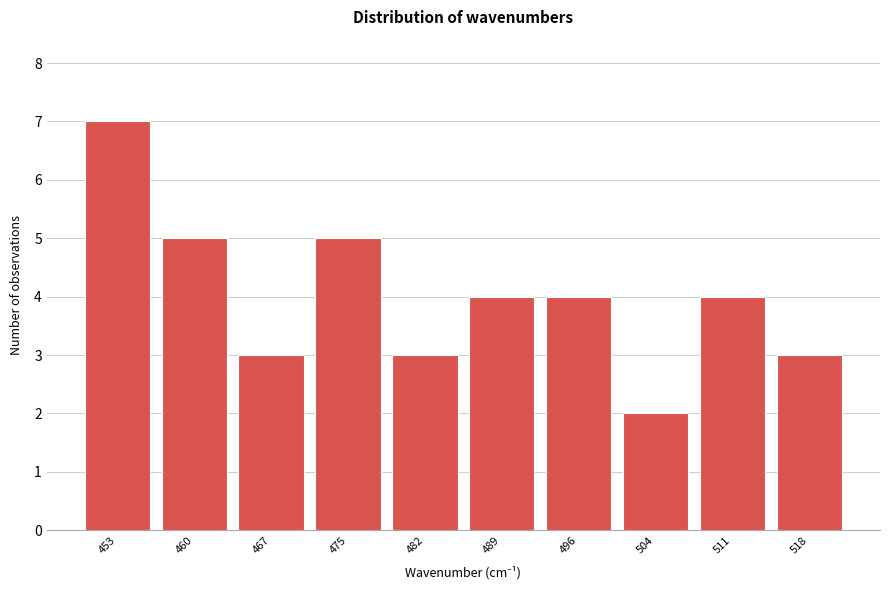

Reading right to left, extract all data points from this chart.

3	4	2	4	4	3	5	3	5	7